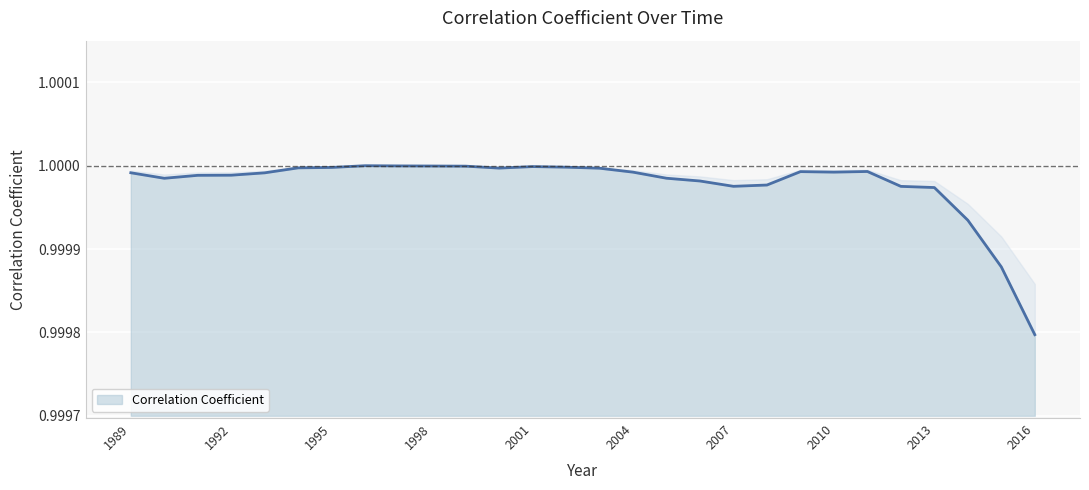

Does the chart display data point markers on the line(s)?

No